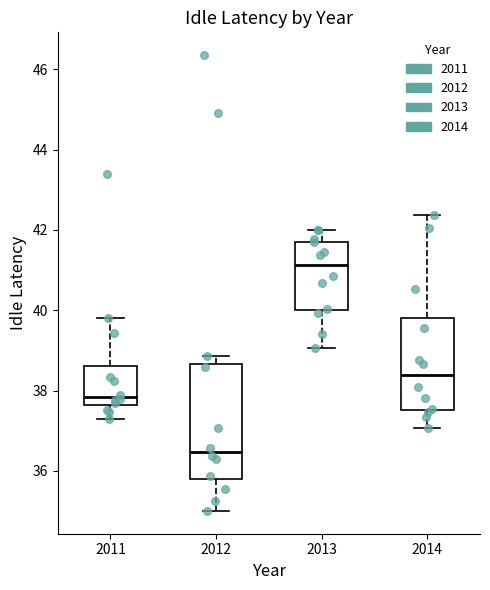

Where does the lower whisker of the box at x = 2012 end on the y-axis? The values are not printed on the chart, so give them approximately, as read against the axis.

35.0